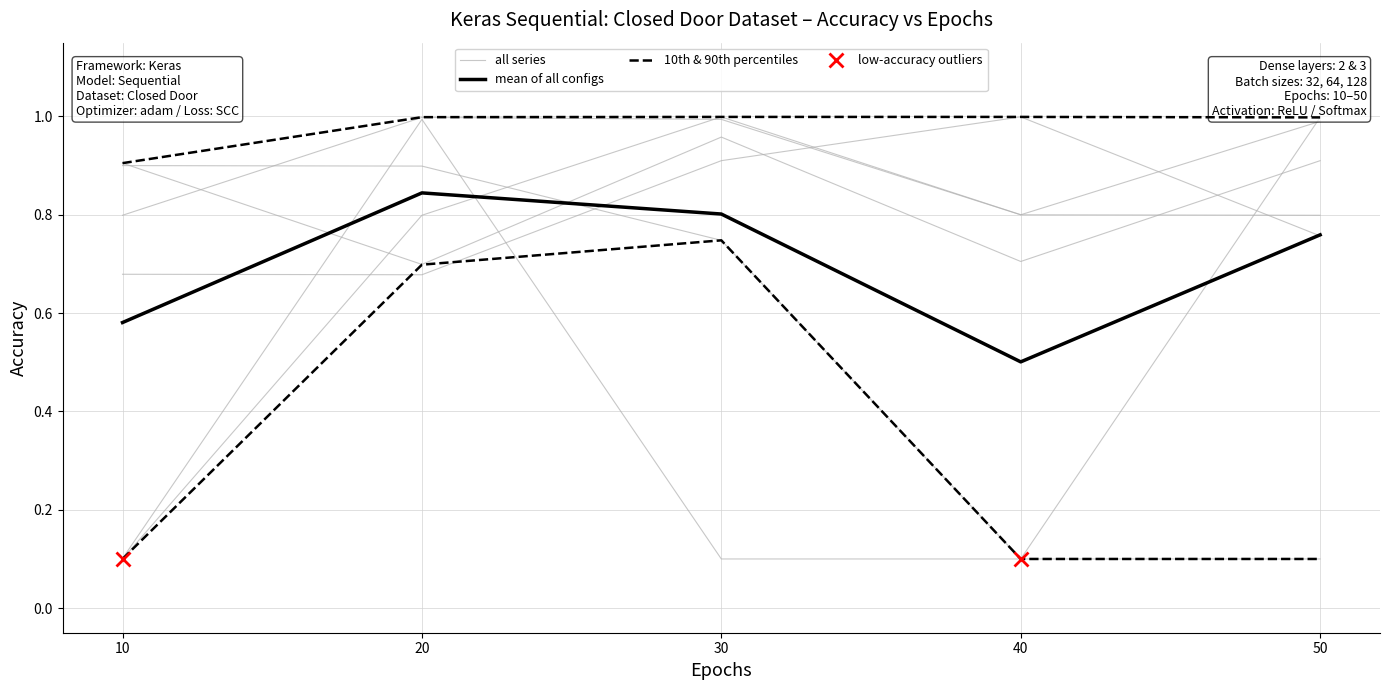

What is the value of the 3-layer batch64 Acc point at the 5th from the left?

0.8